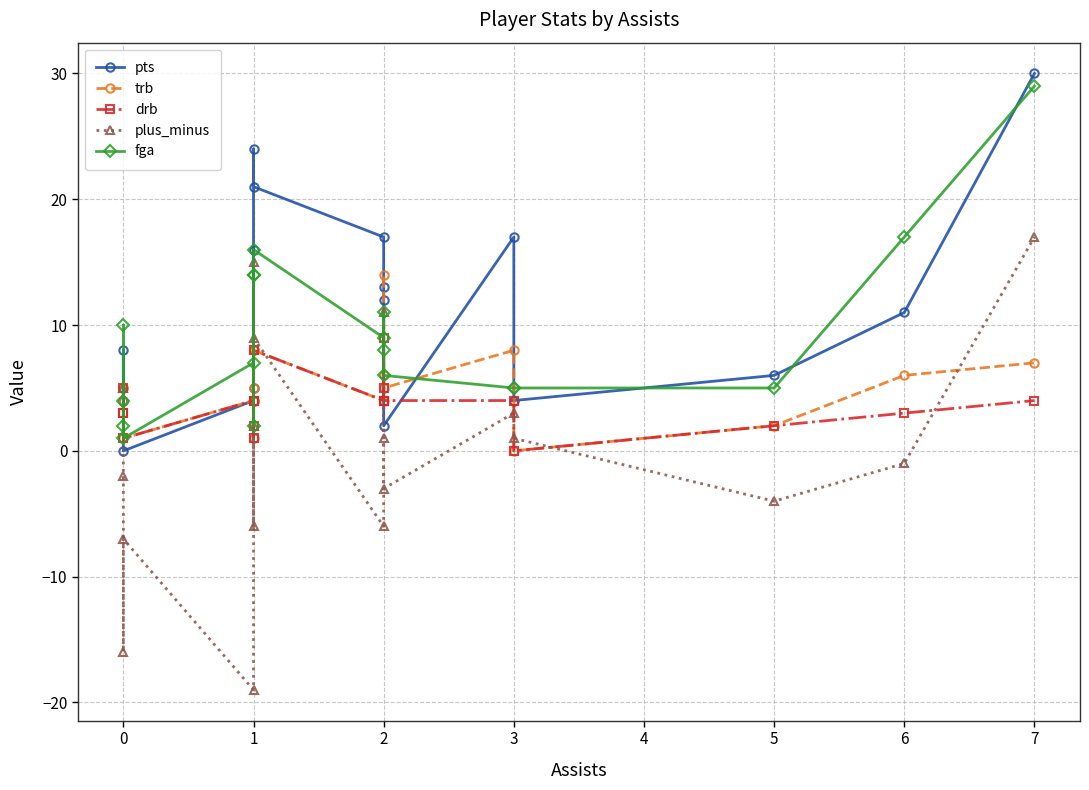

How many lines are shown in the chart?

5